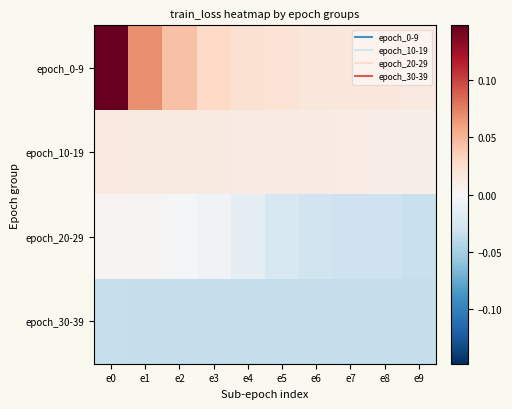

How many categories are shown in the chart?

10